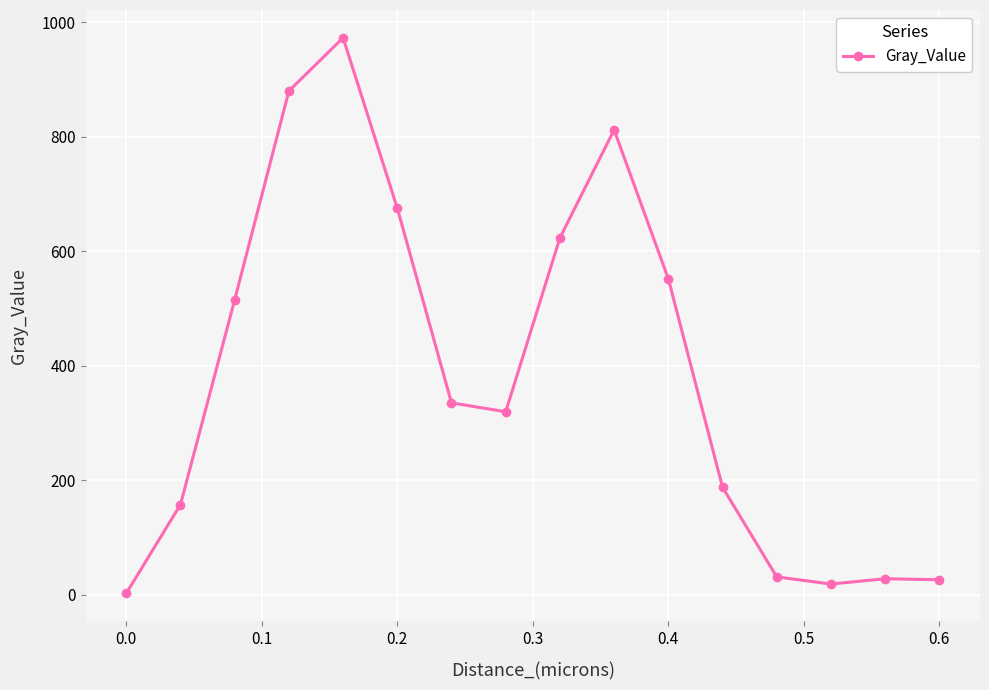

What is the value of the 10th point from the left?

811.8